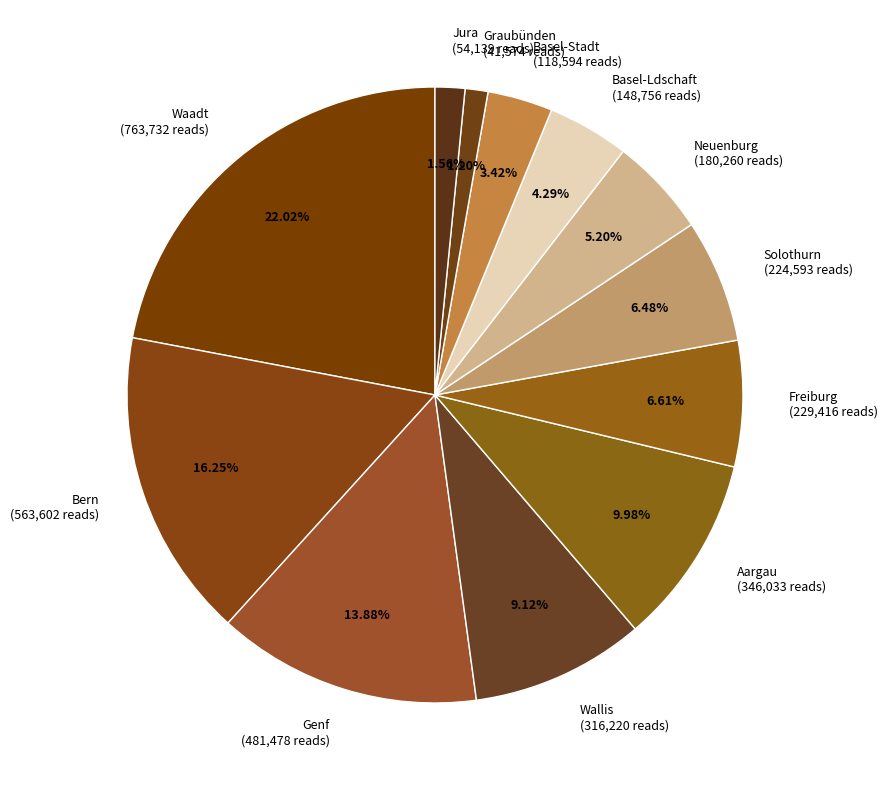

Which category has the biggest portion of the pie?

Waadt (763,732 reads)